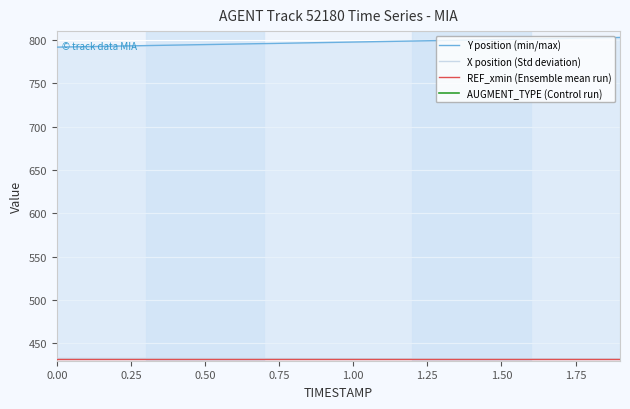

What is the difference between the maximum and minimum values in the Y position (min/max) series?

11.2